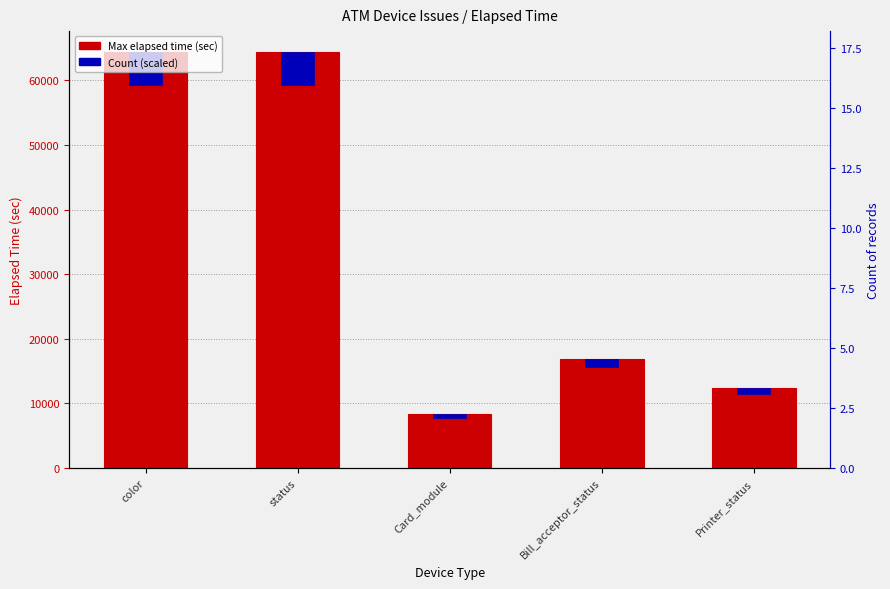

The value of Max elapsed time (sec) at Bill_acceptor_status is 7959.9. True or false?

False